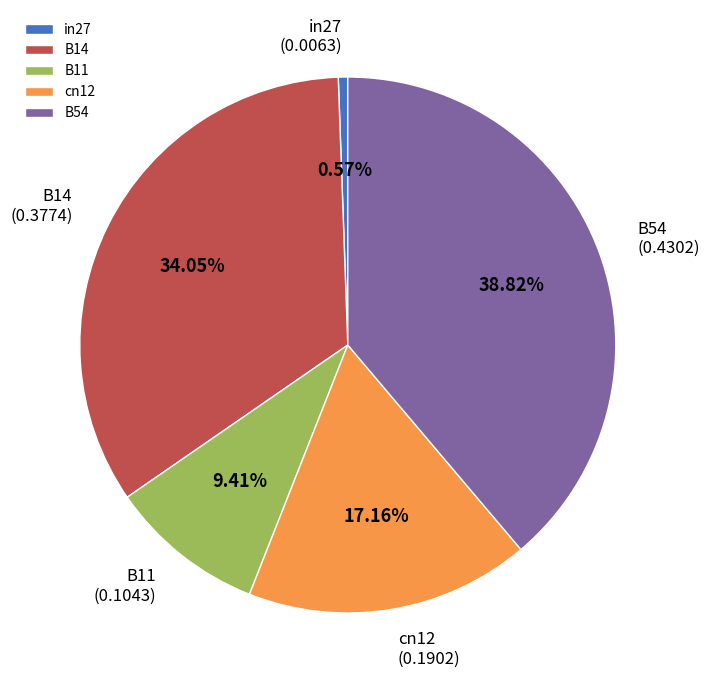

Is B11 the majority of the pie?

No